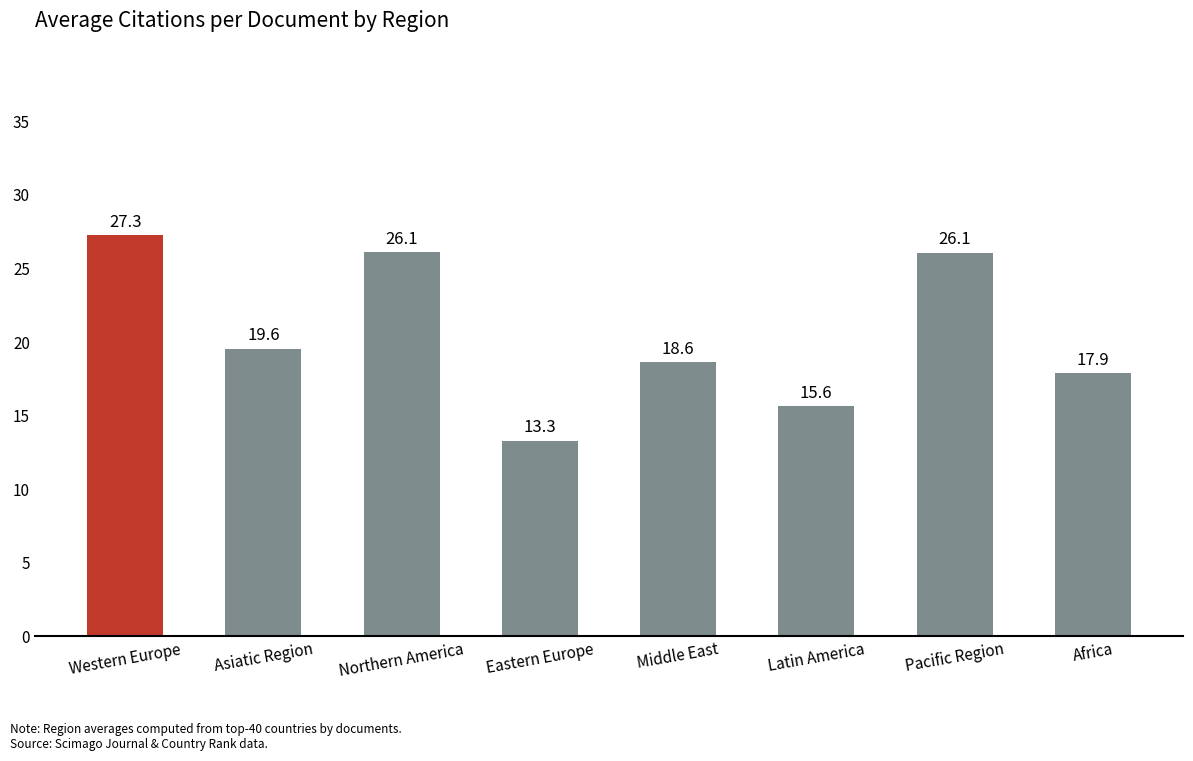

True or false: the data shows 4.4 at Africa.

False